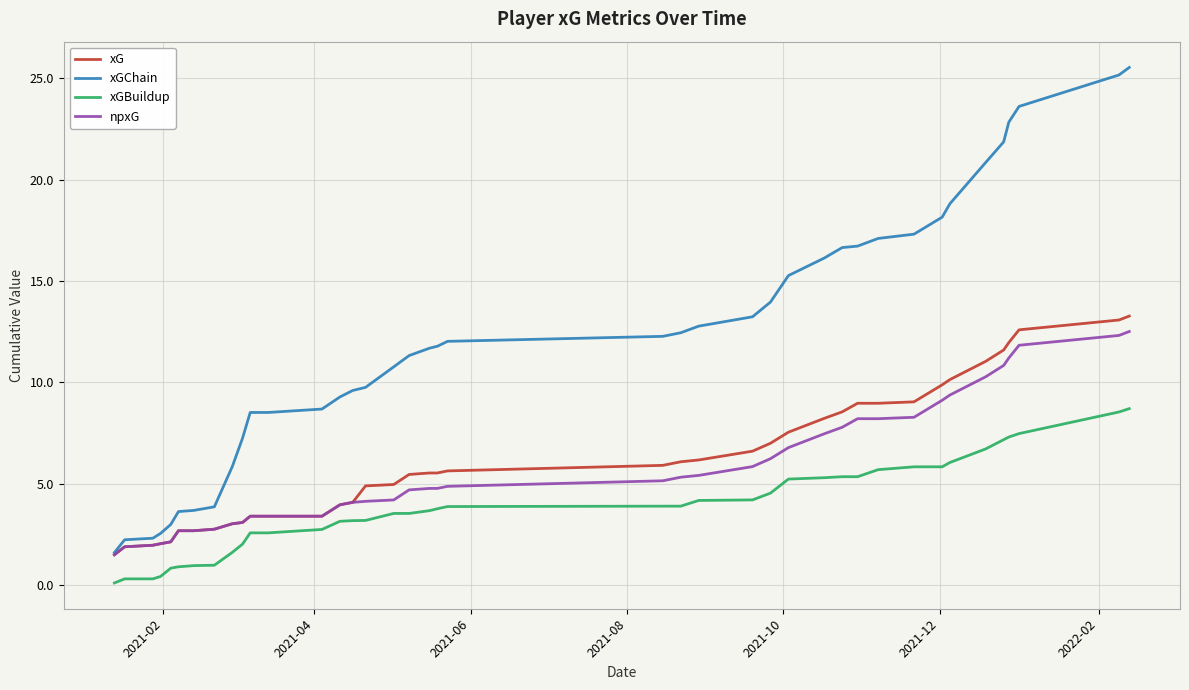

True or false: xGBuildup and xG intersect in this chart.

False